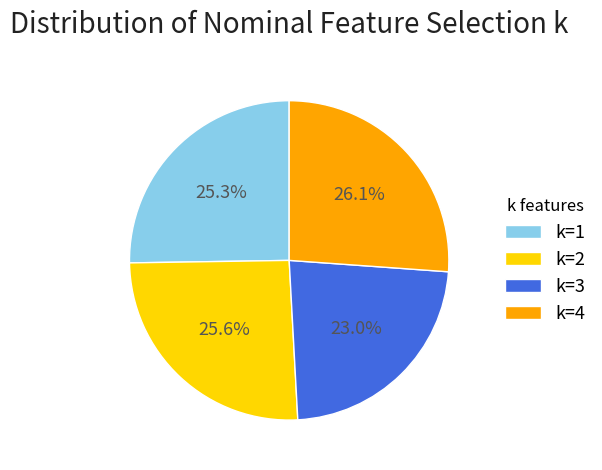

What percentage do k=4 and k=1 together represent?

51.4%